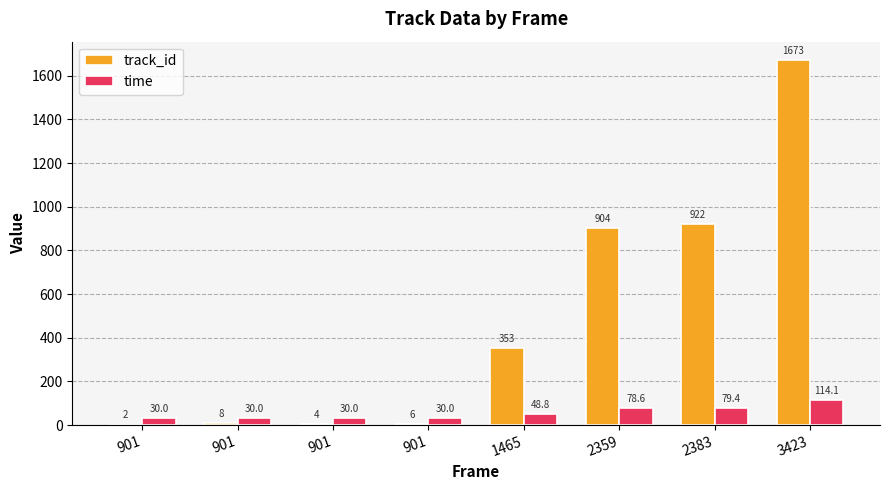

What are all the series names shown in the legend?

track_id, time